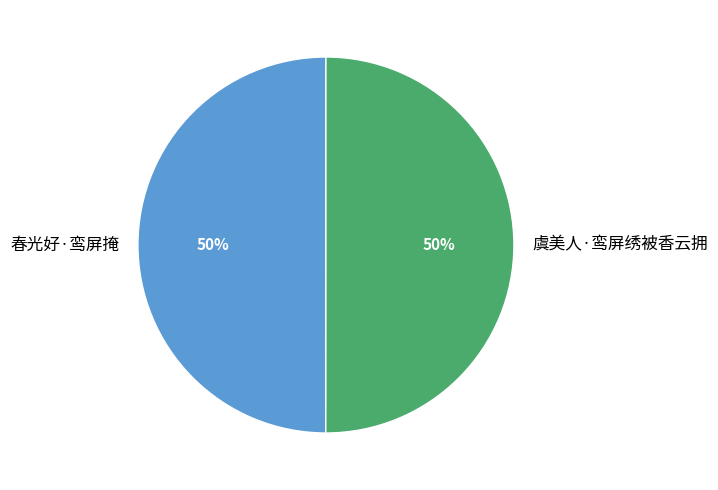

To the nearest percent, what portion does 虞美人·鸾屏绣被香云拥 represent?

50%